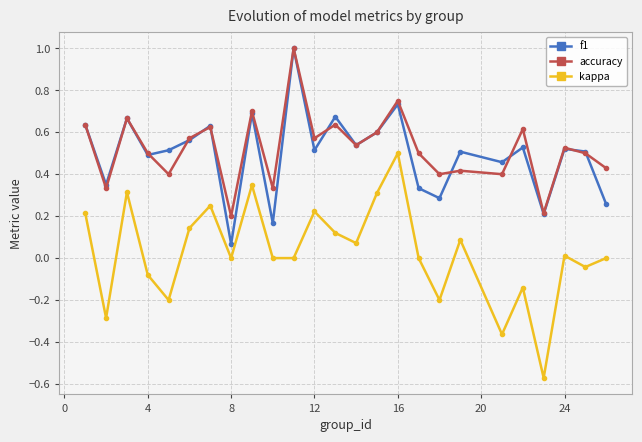

Count the number of categories in the chart.

25